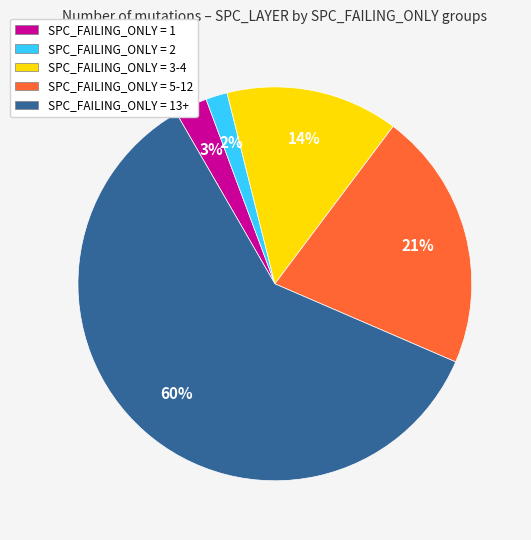

To the nearest percent, what percentage of the pie is SPC_FAILING_ONLY = 1?

3%